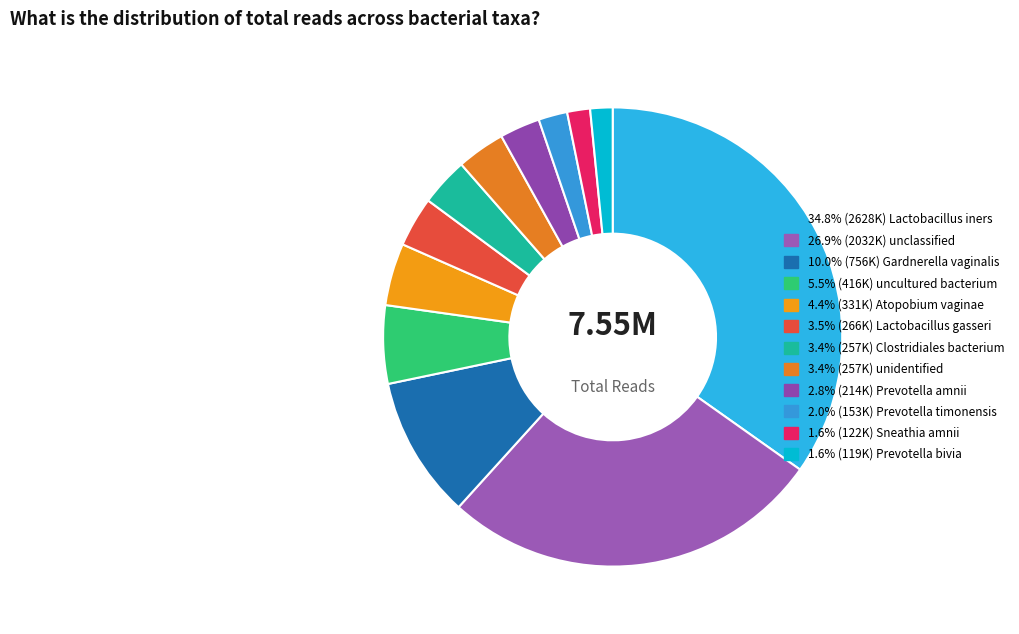

Which category has the biggest portion of the pie?

Lactobacillus_iners